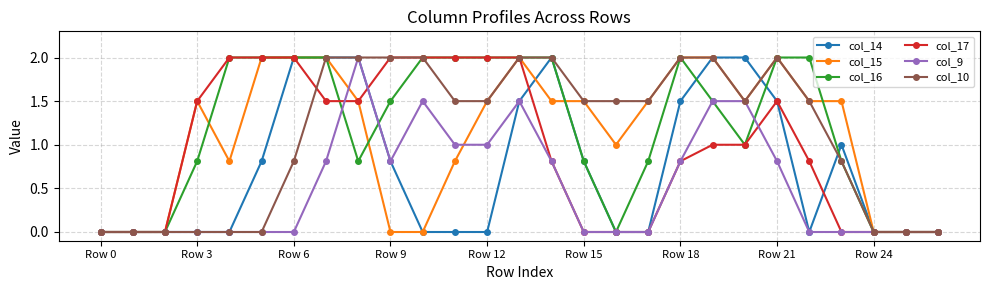

How many distinct data groups are displayed?

6